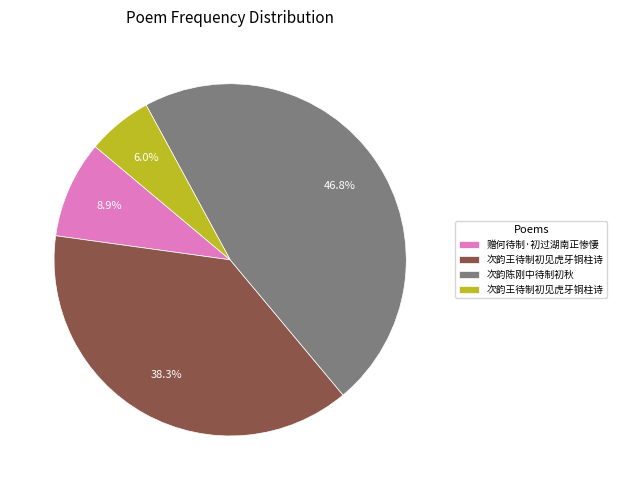

Is there any slice that represents more than half of the pie?

No